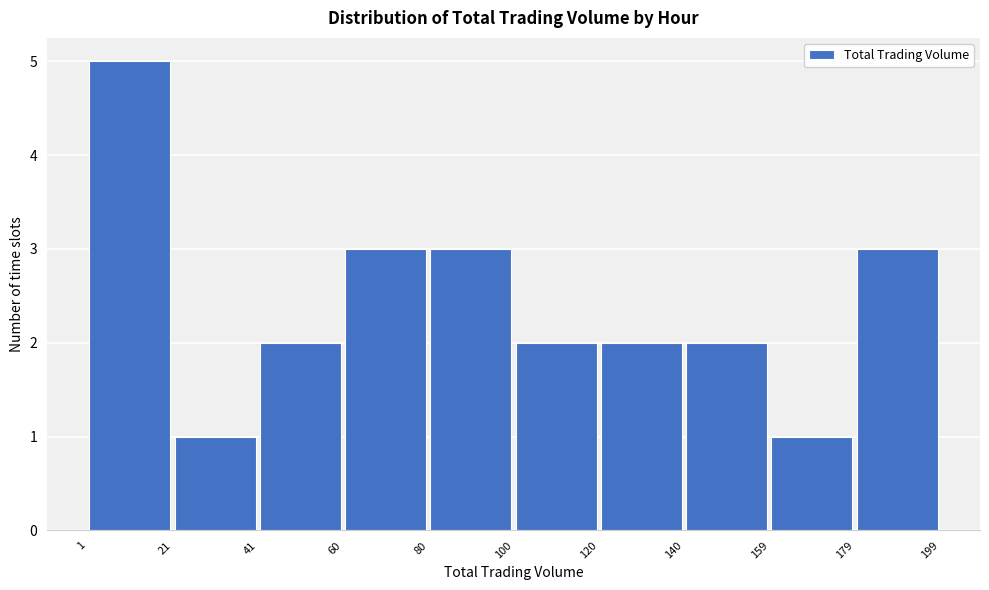

Over which range of the x-axis is the bar tallest?

1 to 21